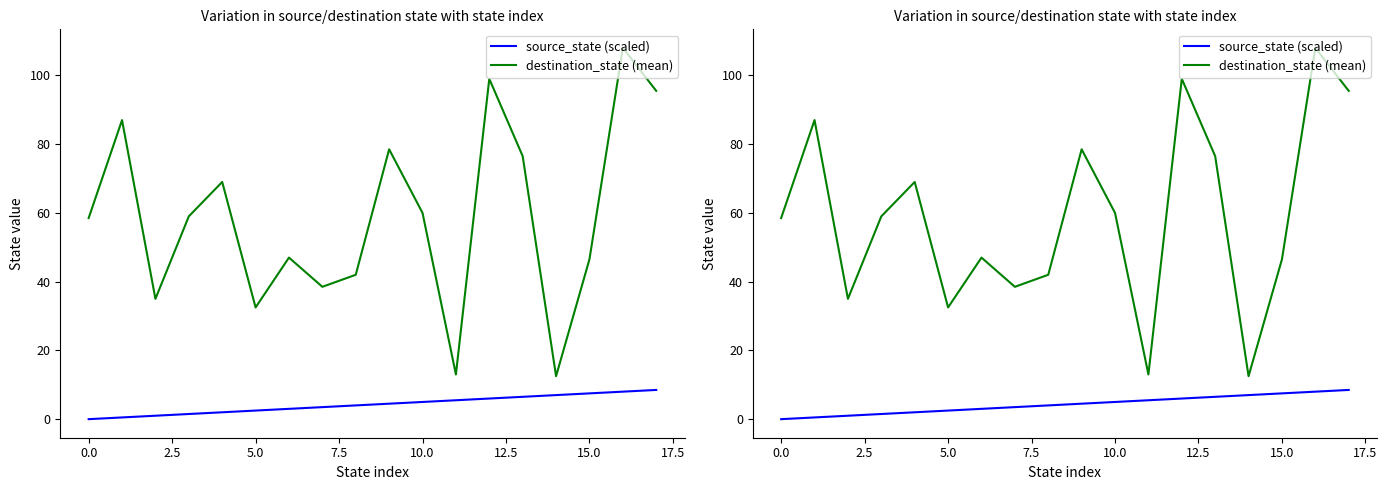

Reading left to right, list all the values displayed in this chart.

source_state (scaled): 0.0	0.5	1.0	1.5	2.0	2.5	3.0	3.5	4.0	4.5	5.0	5.5	6.0	6.5	7.0	7.5	8.0	8.5
destination_state (mean): 58.5	87.0	35.0	59.0	69.0	32.5	47.0	38.5	42.0	78.5	60.0	13.0	99.0	76.5	12.5	46.5	108.0	95.5